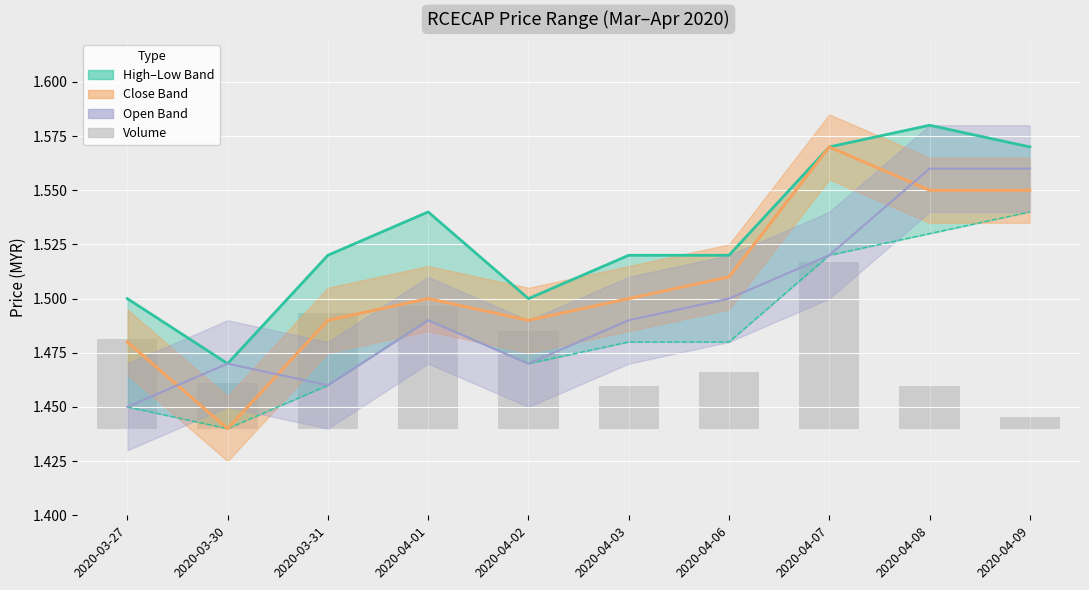

What is the value of the Close bar at the 6th from the left?

1.5